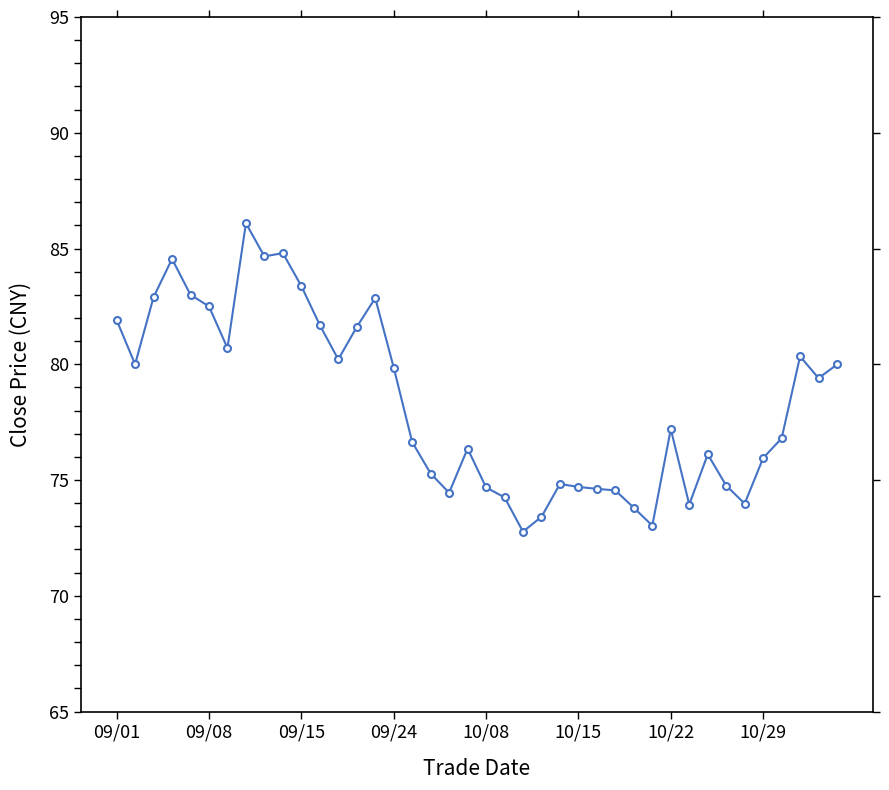

What is the value of the 12th point from the left?

81.7